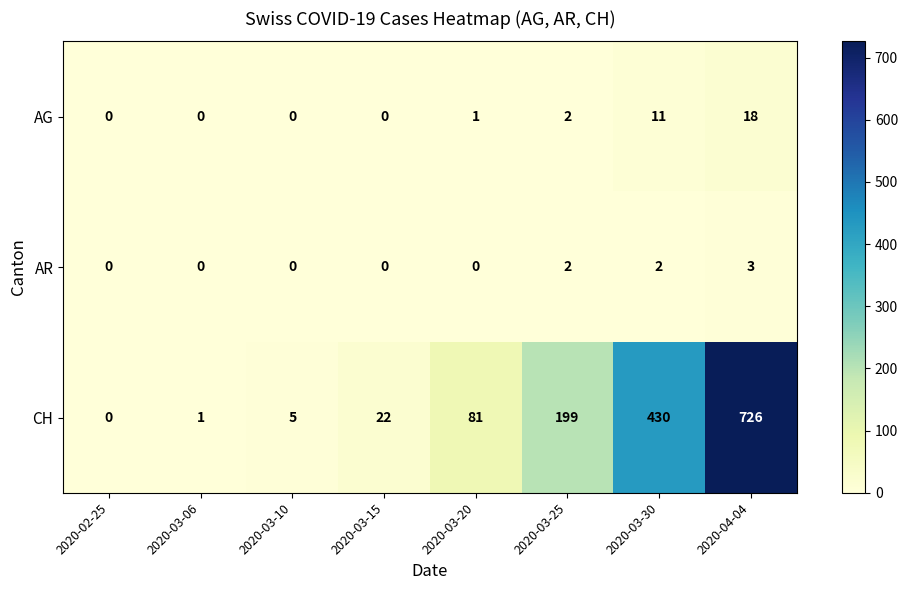

True or false: CH has a value of 1 at 2020-03-06.

True